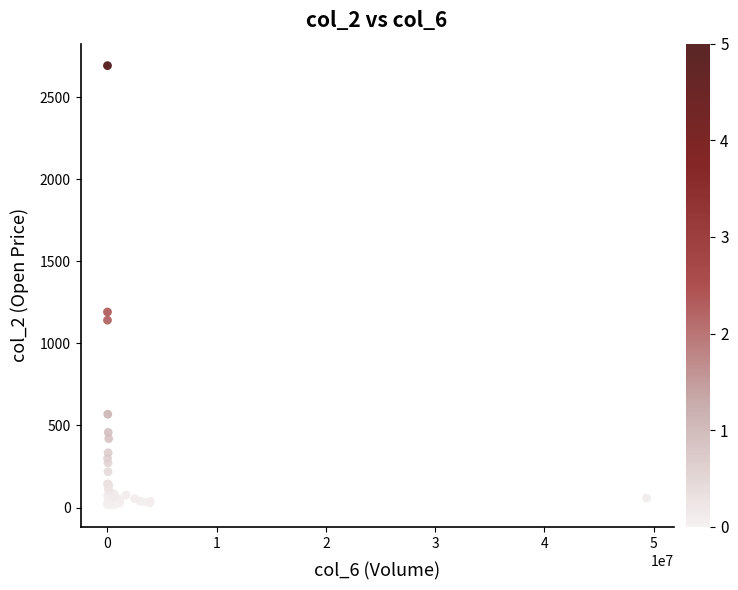

What Y value in the scatter plot is closest to 1353?

1191.0